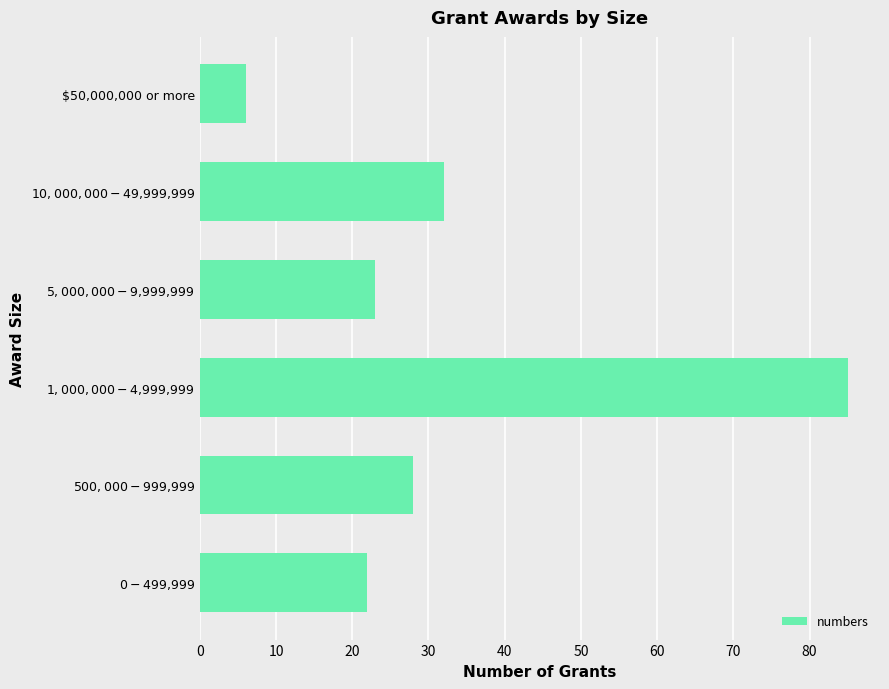

What is the smallest value displayed?

6